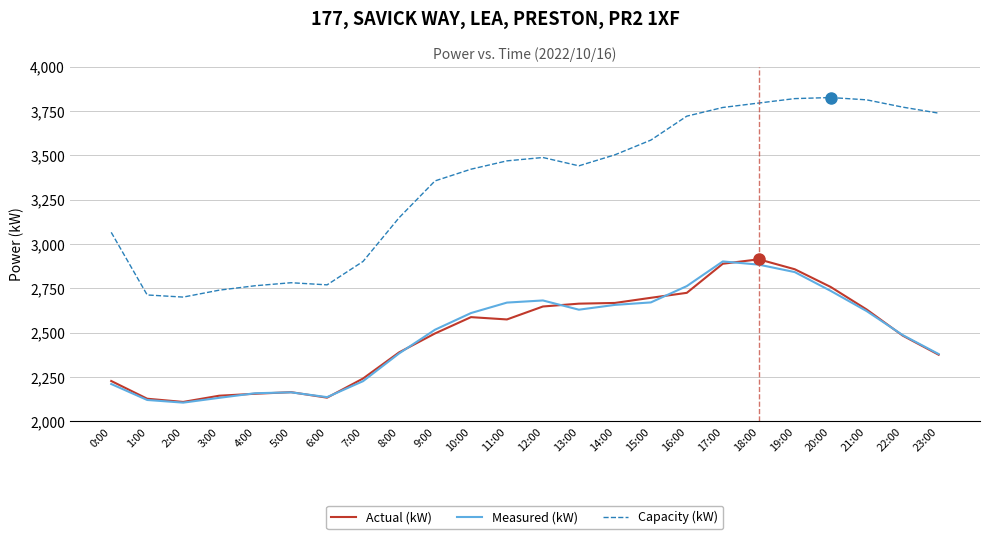

The value of Capacity (kW) at 22:00 is 1324. True or false?

False